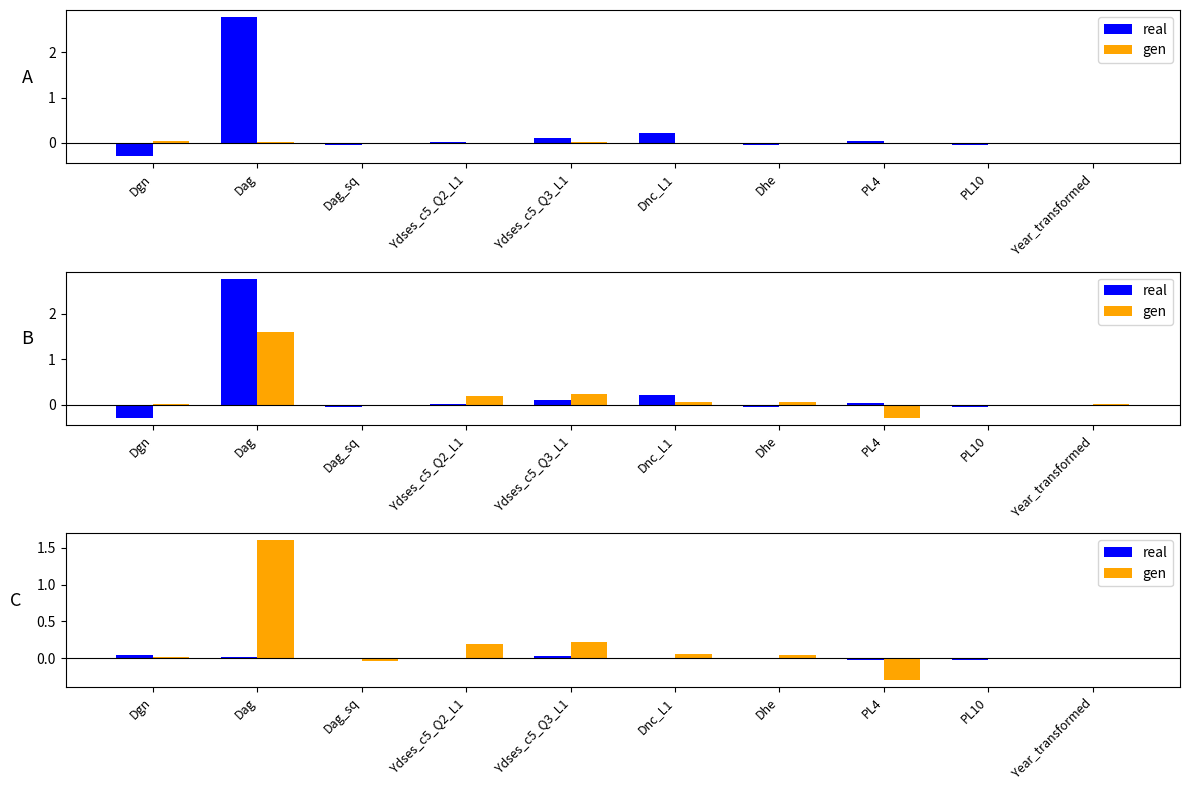

At how many categories does at least one series exceed 0?

7